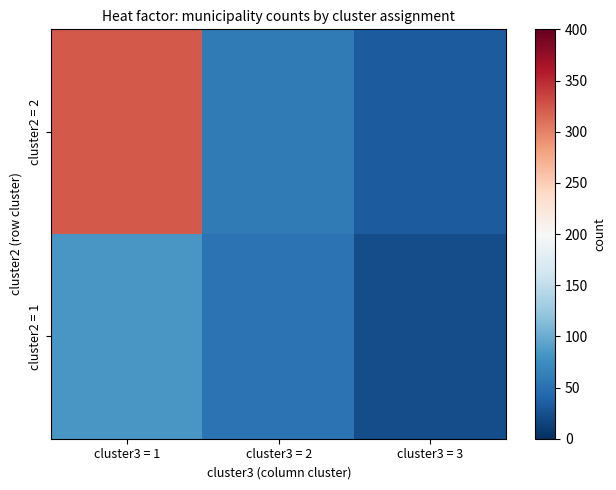

What is the difference between the highest and lowest values at cluster3 = 1?

239